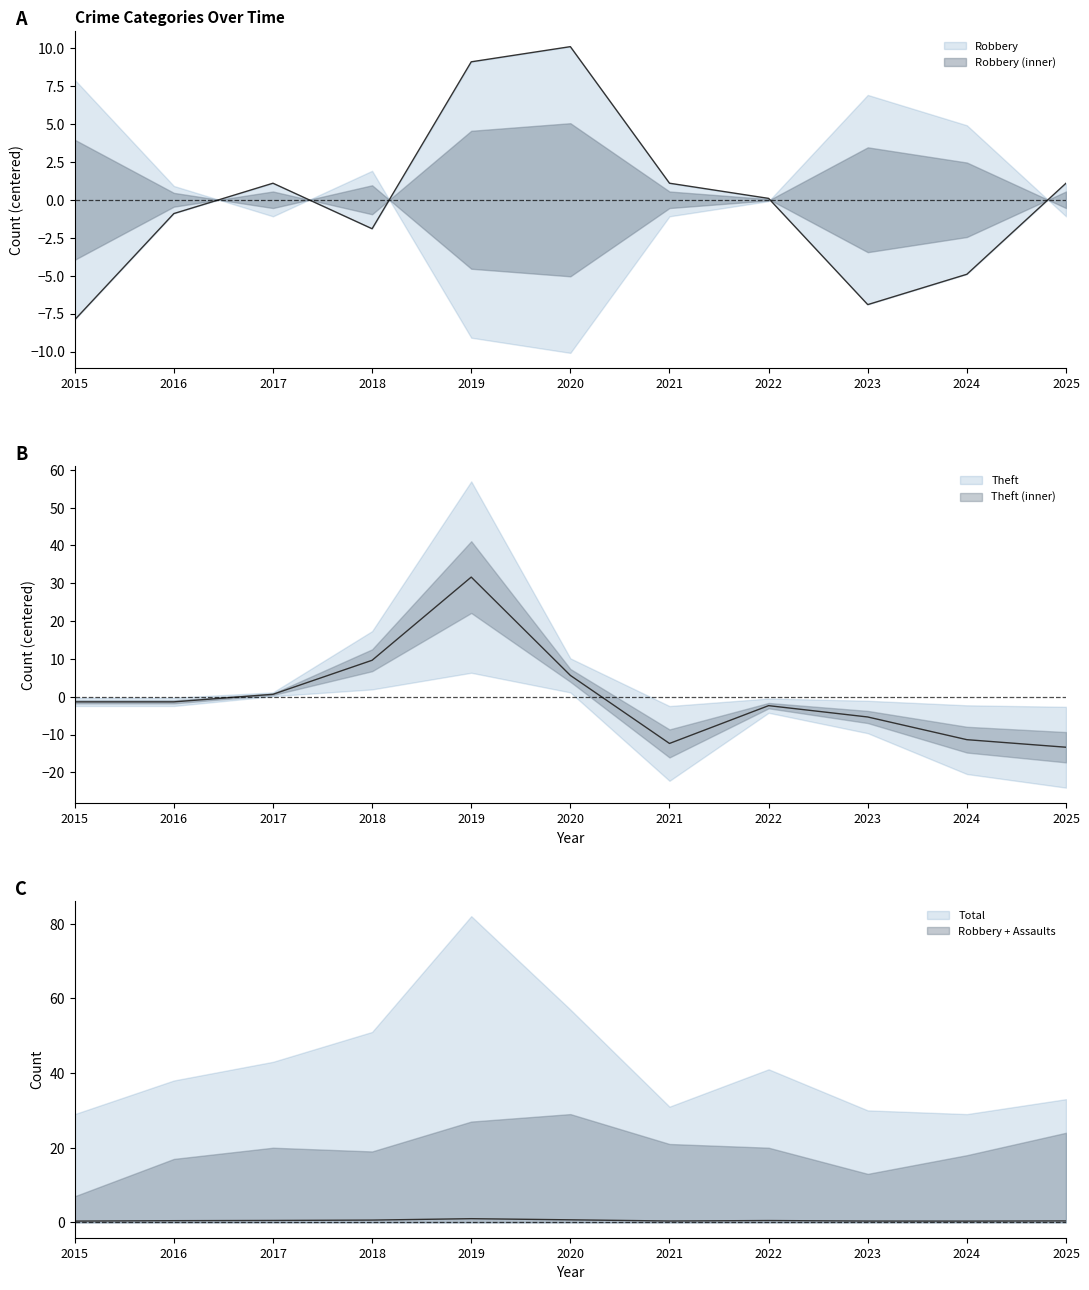

What is the spread (max minus min) of values at 2022?

2.9